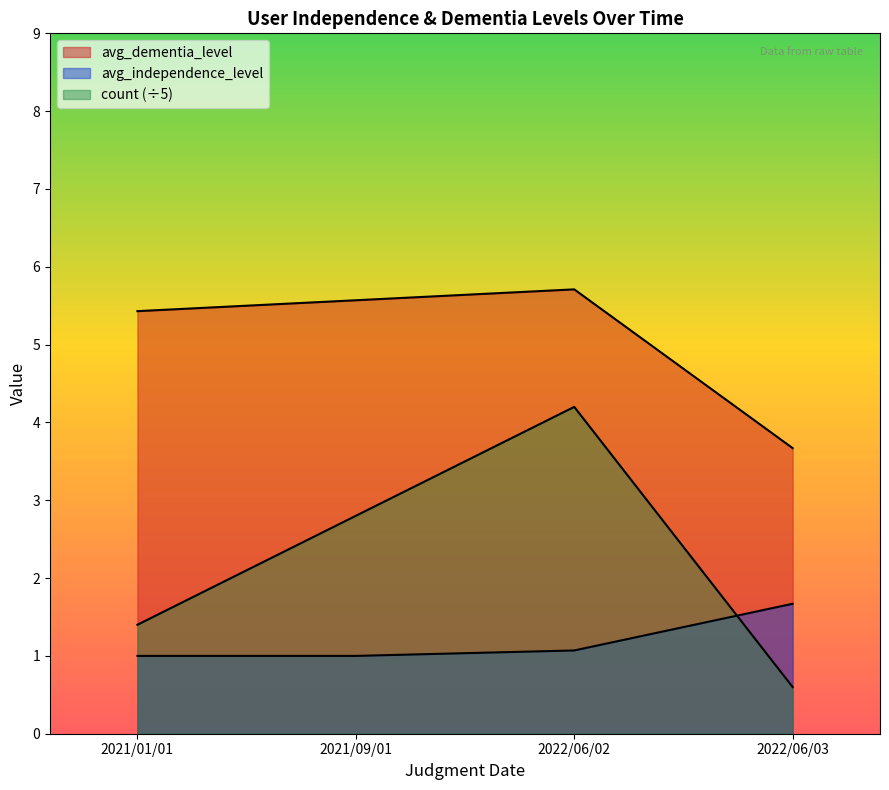

Where is the first local maximum for count?

2022/06/02